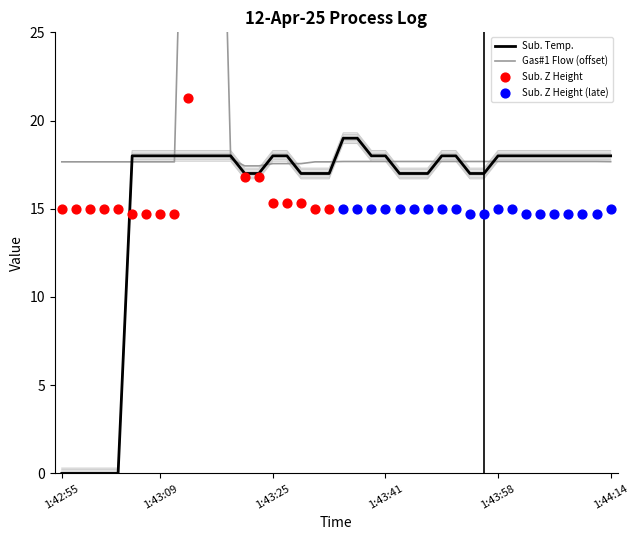

Which series reaches the minimum Y coordinate?

Sub. Temp.